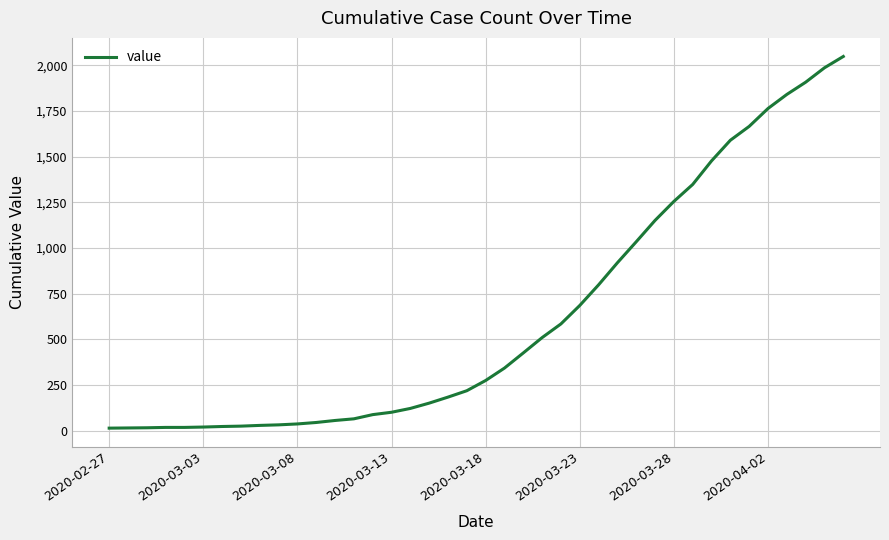

What is the greatest value displayed?

2049